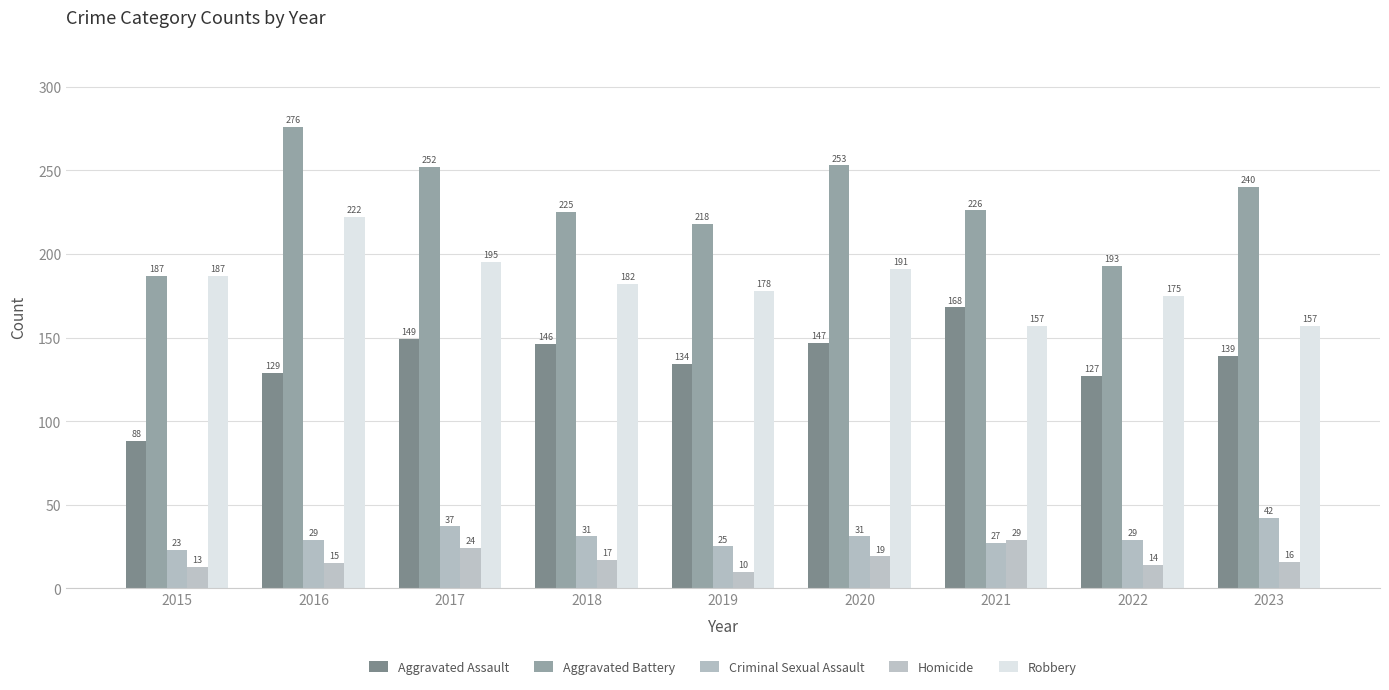

Is it true that Robbery equals 157 at 2023?

True